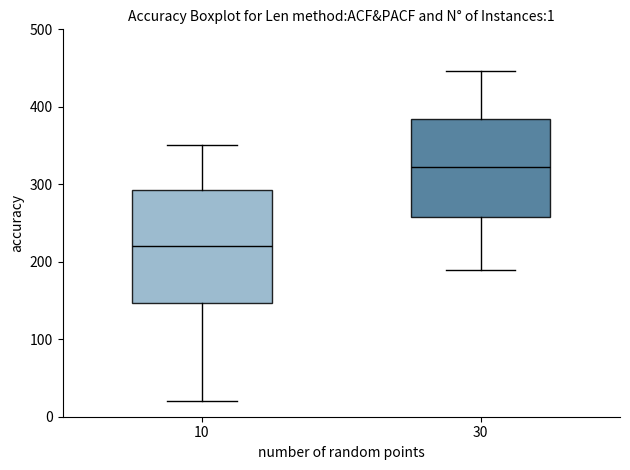

Which box is the tallest, from its lower edge to its upper edge?

10